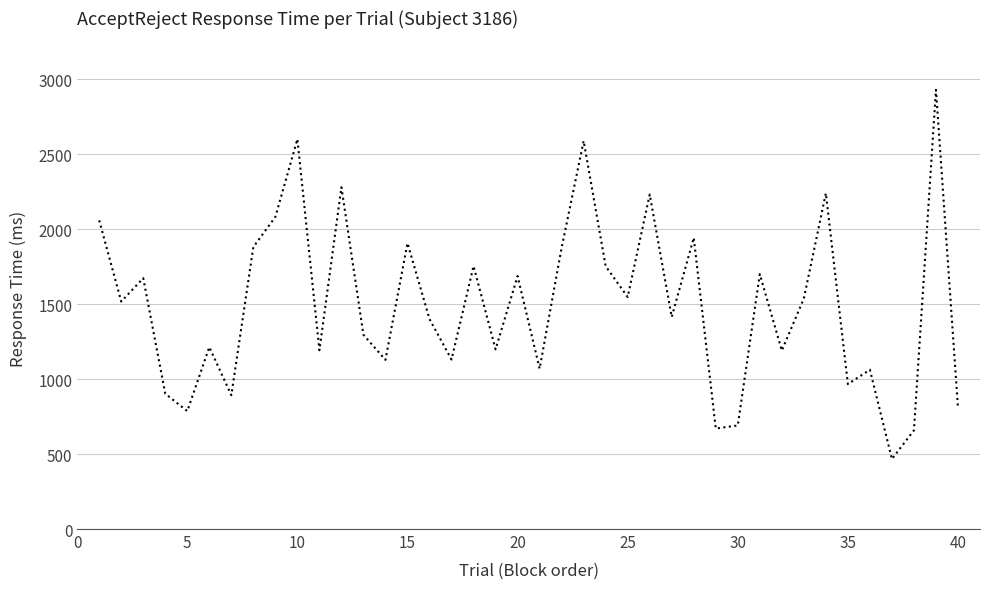

What is the difference between the maximum and minimum values?

2464